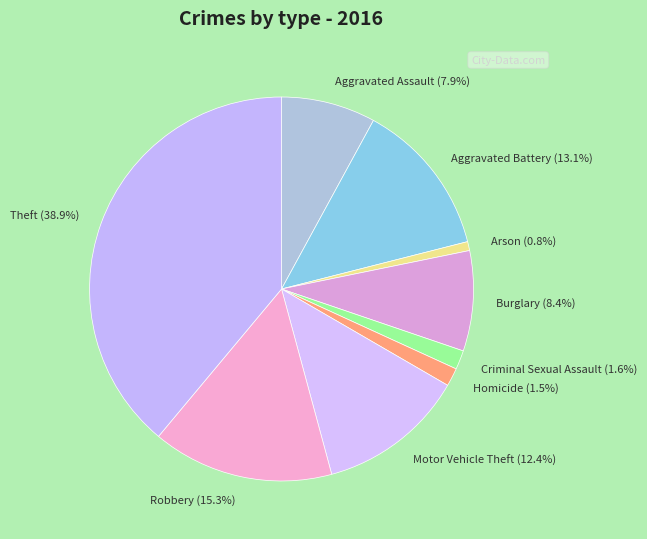

To the nearest percent, what percentage of the pie is Arson?

1%